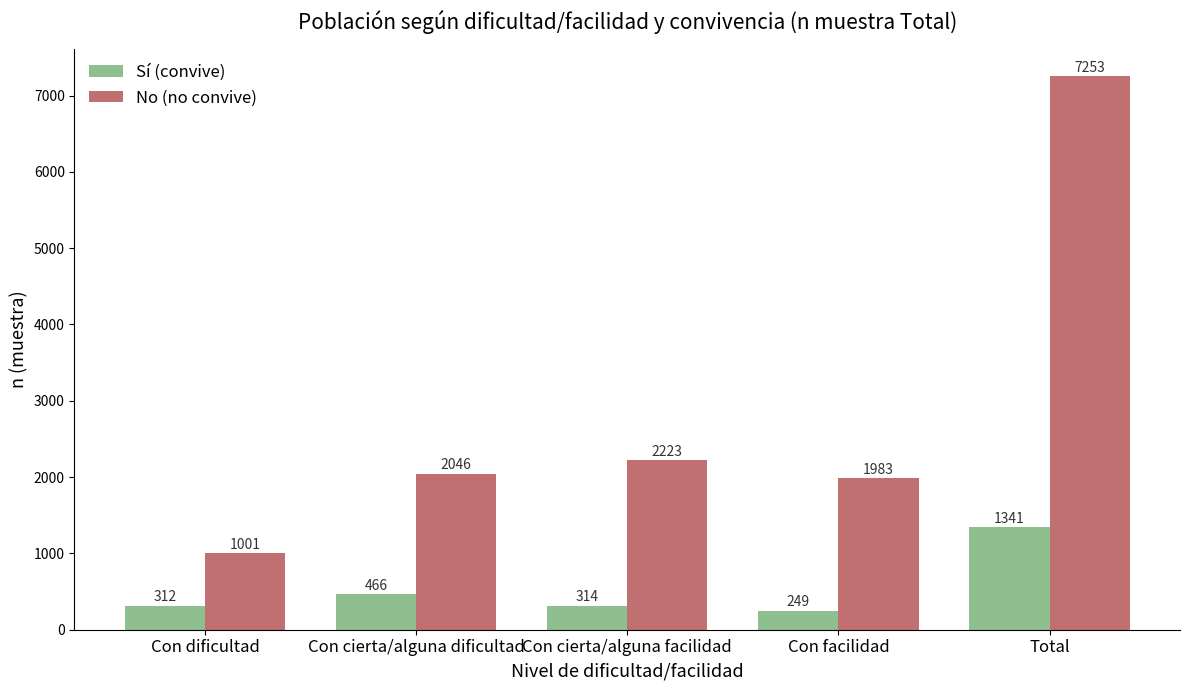

What is the difference between the highest and lowest values at Con facilidad?

1734